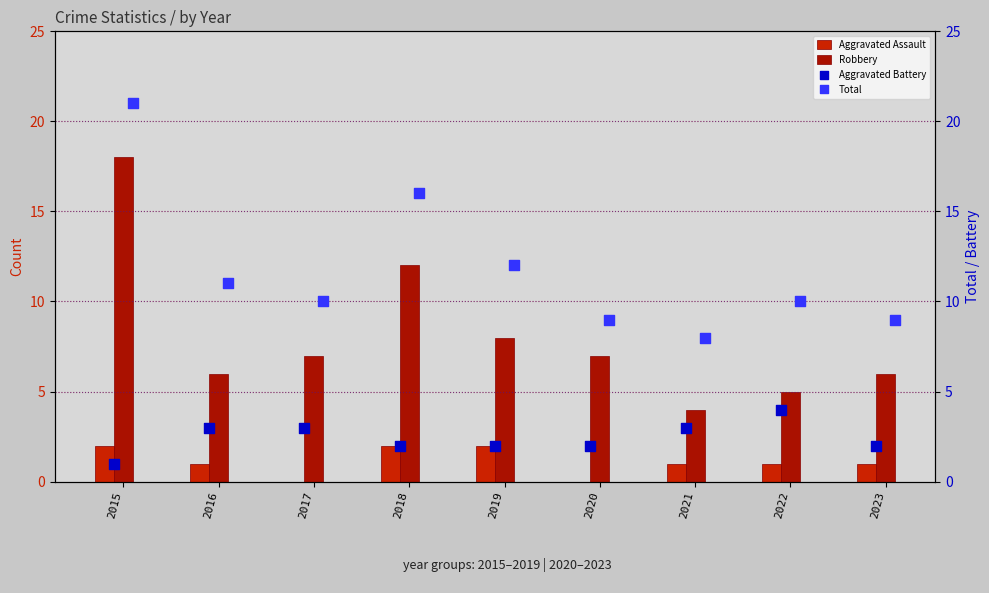

Which series has the widest spread of Y values?

Robbery